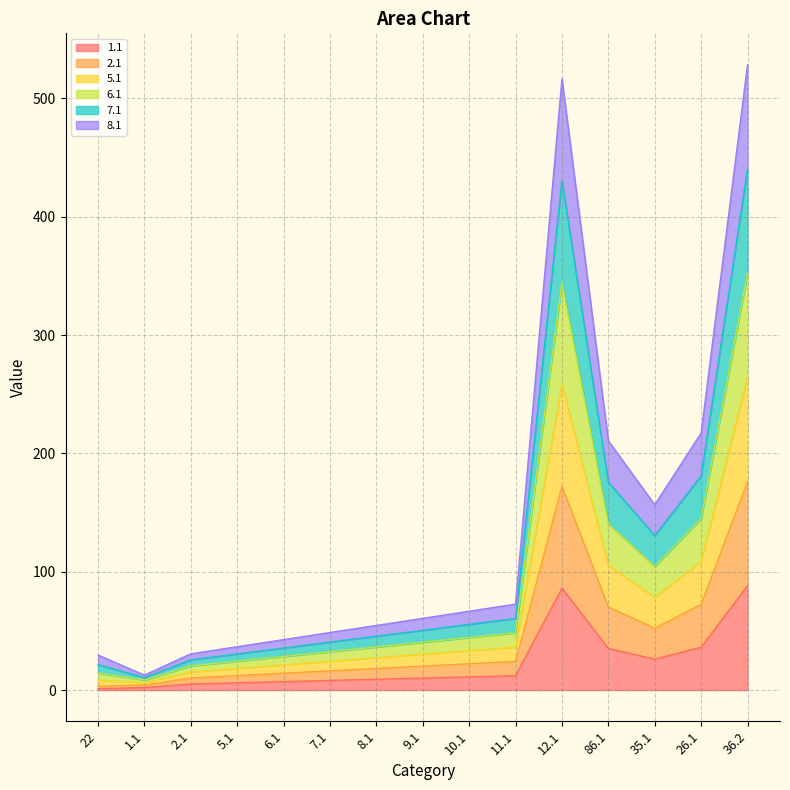

What is the label of the 4th point from the left?

5.1